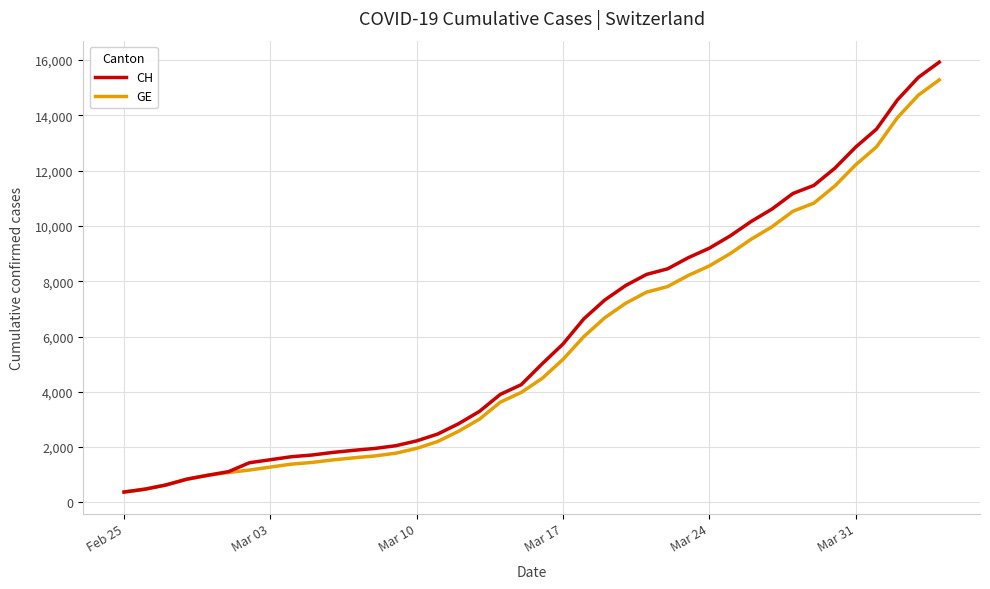

What is the greatest value displayed?

15926